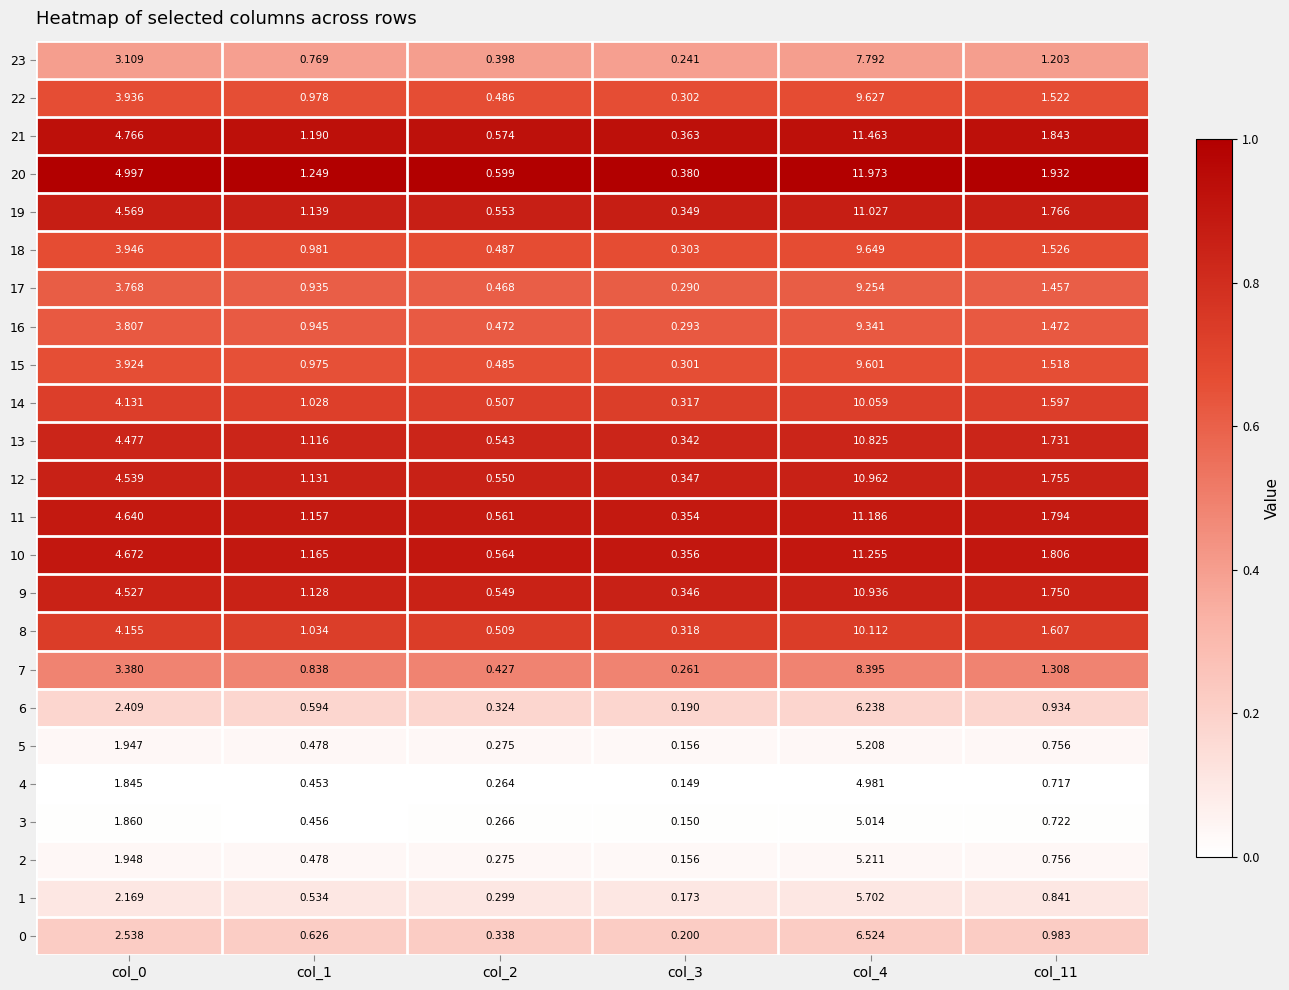

At which category is the sum across all series the highest?

col_4